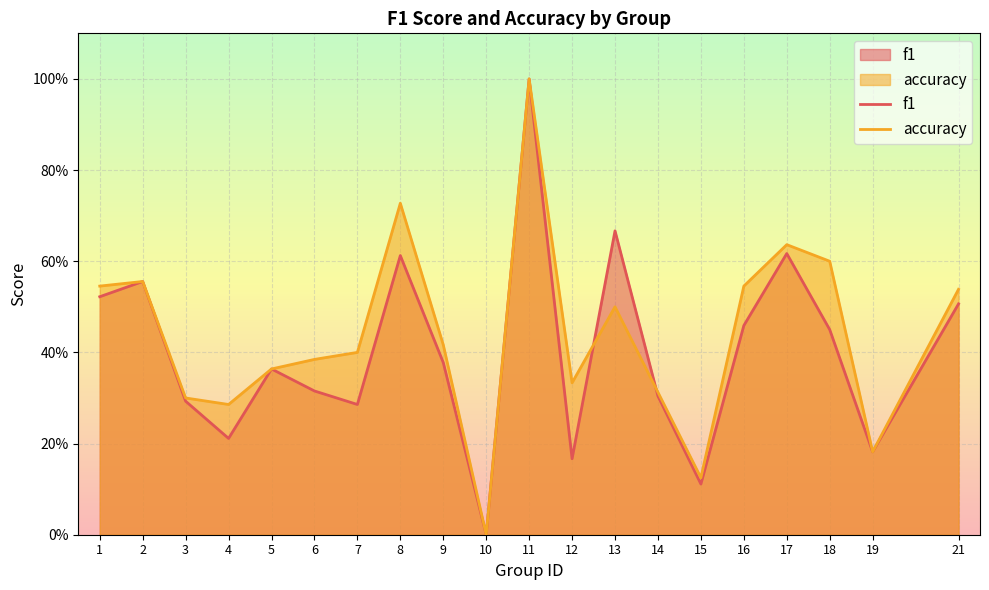

Which series has the widest spread of values?

f1